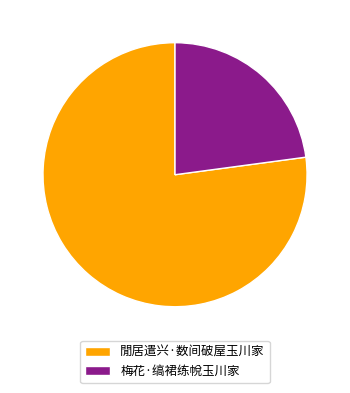

Is the sum of 梅花·缟裙练帨玉川家 and 閒居遣兴·数间破屋玉川家 greater than half?

Yes